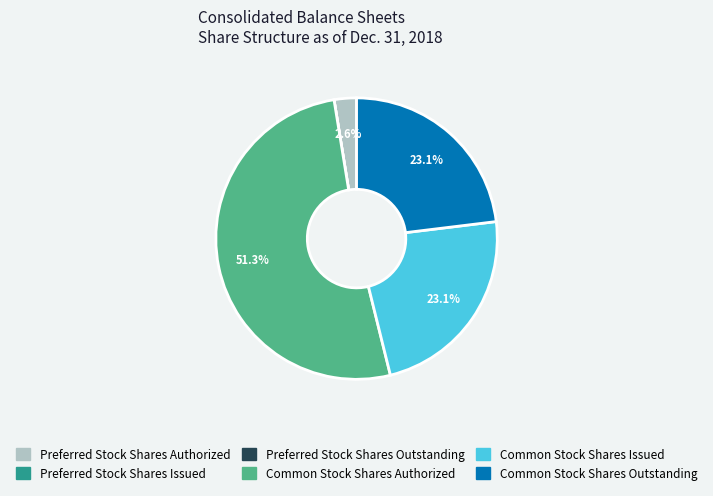

Which category has the biggest portion of the pie?

Common Stock Shares Authorized